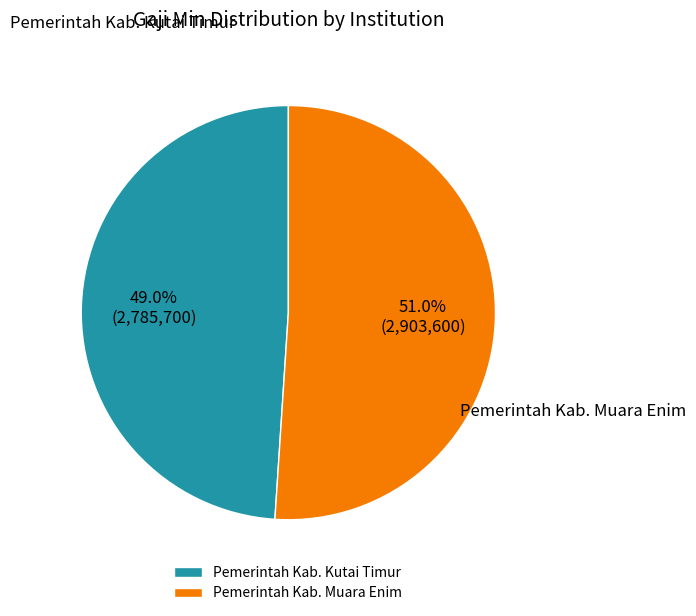

True or false: Pemerintah Kab. Kutai Timur accounts for 49% of the total.

True